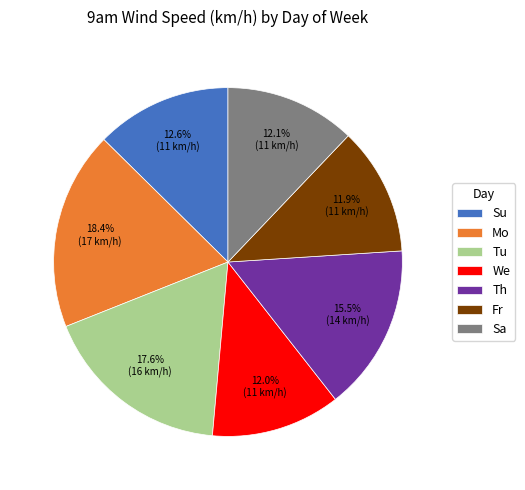

Does any single category account for the majority?

No